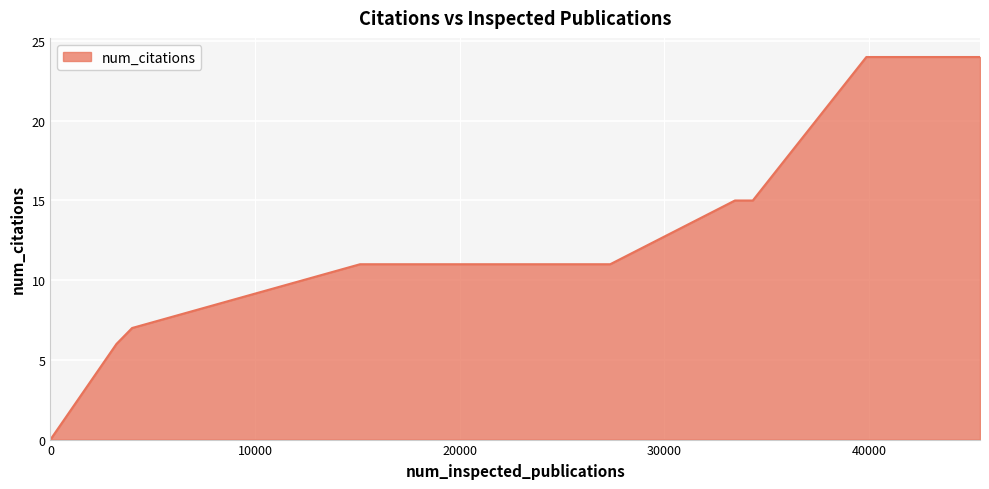

What is the greatest value displayed?

24